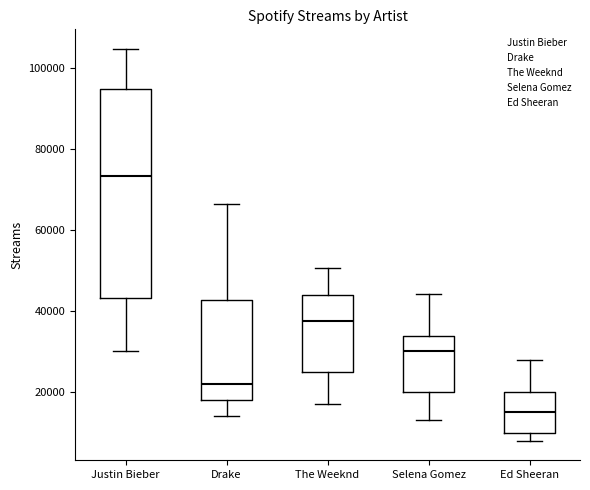

Reading left to right, read every box against the y-axis: the position of its median line, the range the box covers, and the ends of its whiskers. The values are not printed on the chart, so give them approximately, as read against the axis.

Justin Bieber: median 74000, box 44000 to 94000, whiskers 30000 to 104000
Drake: median 22000, box 18000 to 42000, whiskers 14000 to 66000
The Weeknd: median 38000, box 26000 to 44000, whiskers 18000 to 50000
Selena Gomez: median 30000, box 20000 to 34000, whiskers 14000 to 44000
Ed Sheeran: median 16000, box 10000 to 20000, whiskers 8000 to 28000